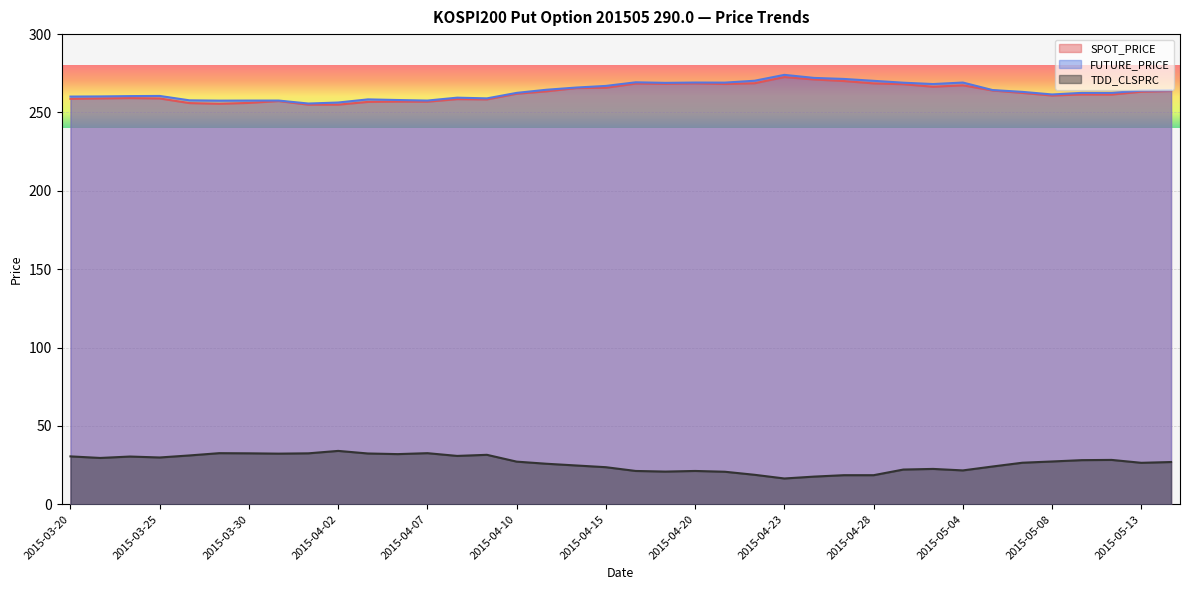

What is the value of the SPOT_PRICE point at the 16th from the left?

261.9